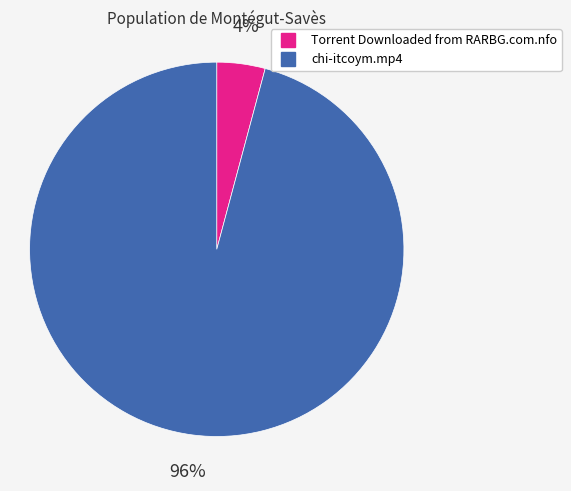

What percentage is the Torrent Downloaded from RARBG.com.nfo slice, to the nearest percent?

4%